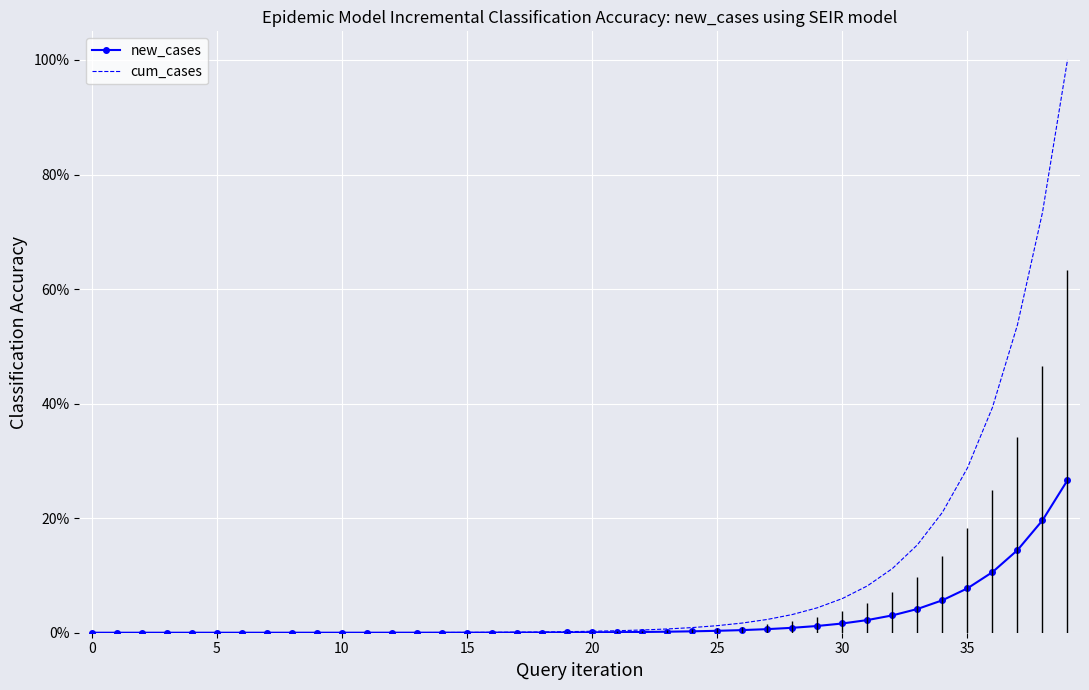

Which series has the largest total across all categories?

cum_cases